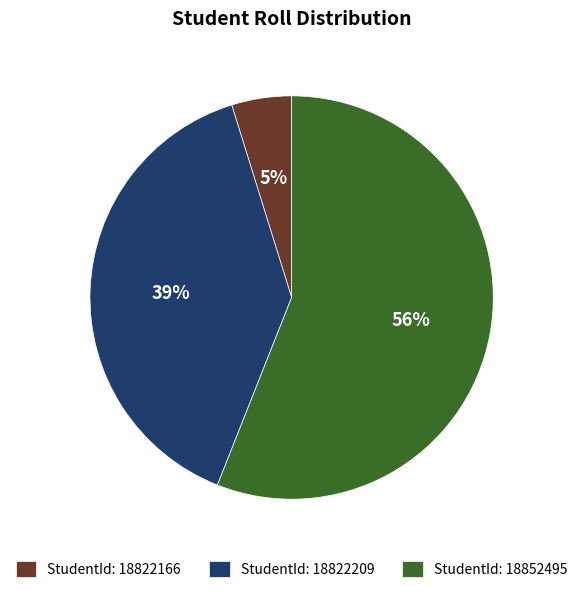

True or false: StudentId: 18822209 accounts for 39% of the total.

True